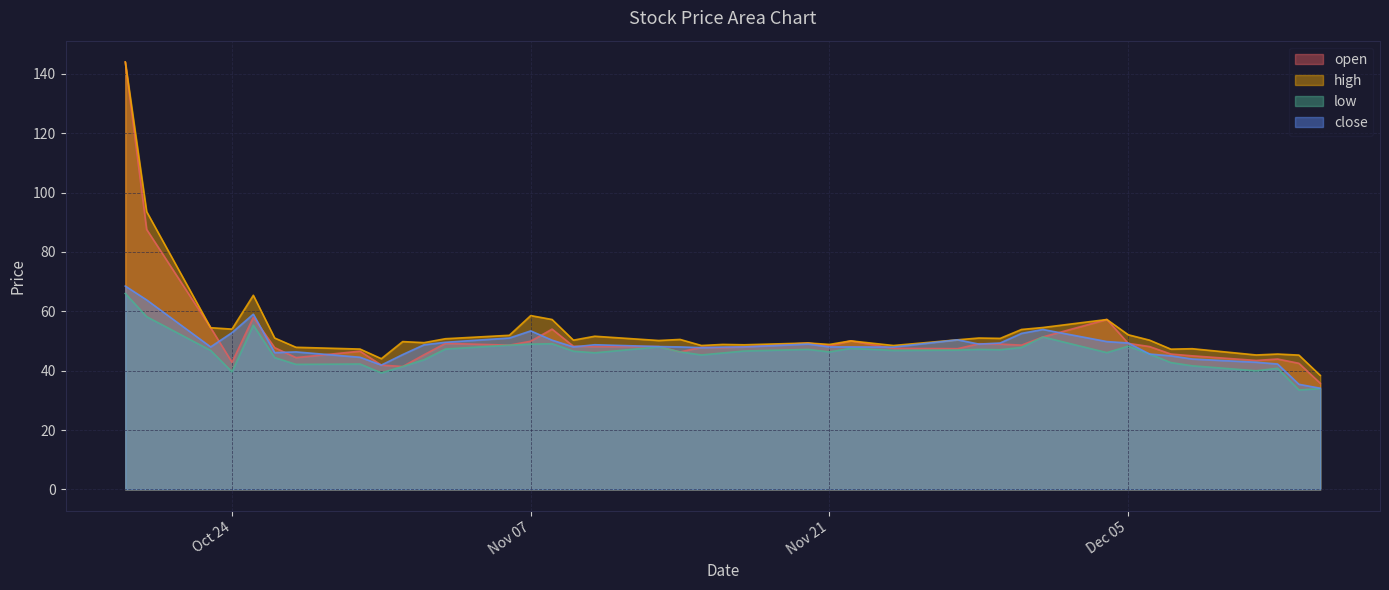

What is the approximate value of high at 2023-12-07?

47.2